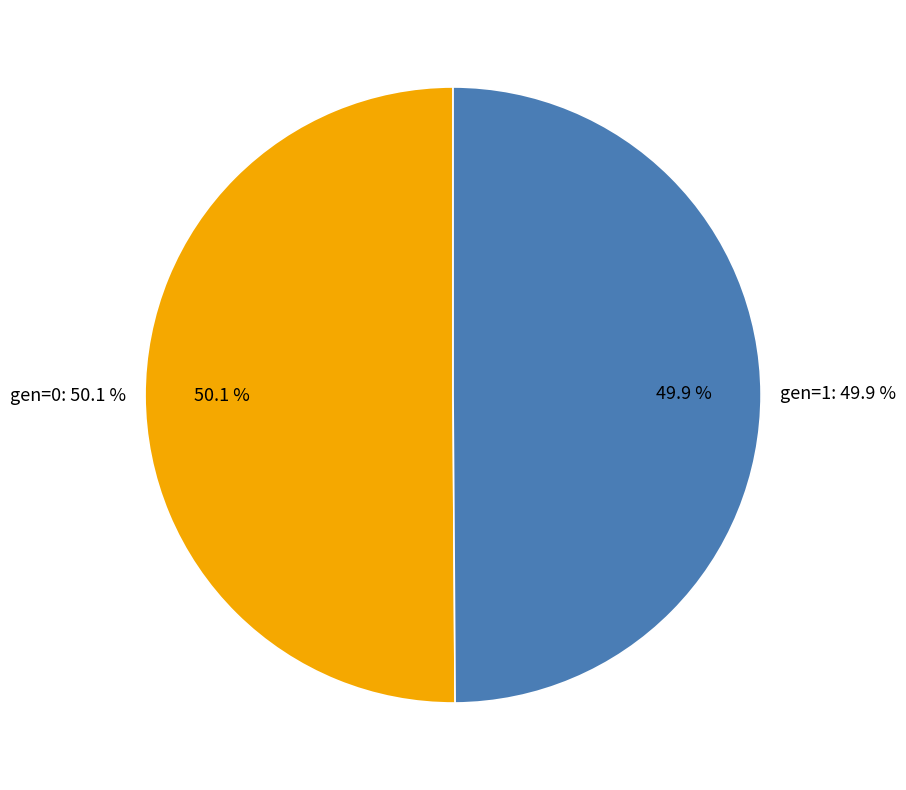

Rank the categories by value from lowest to highest.

gen=1, gen=0